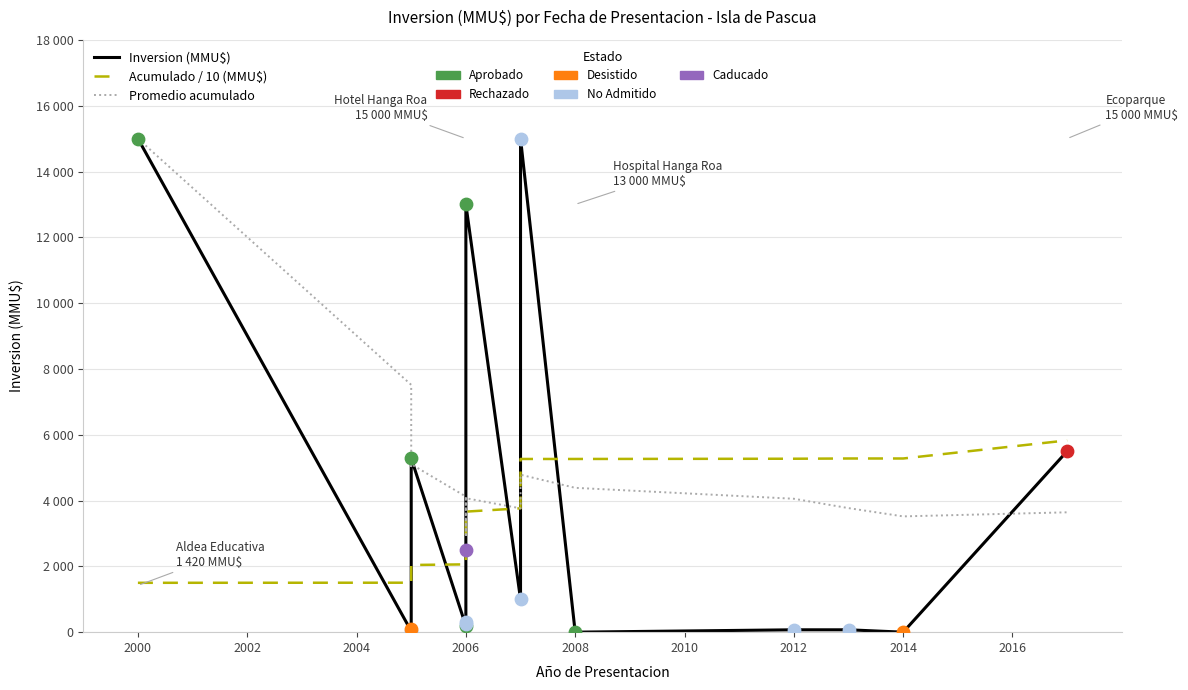

At how many categories does at least one series exceed 11134?

3